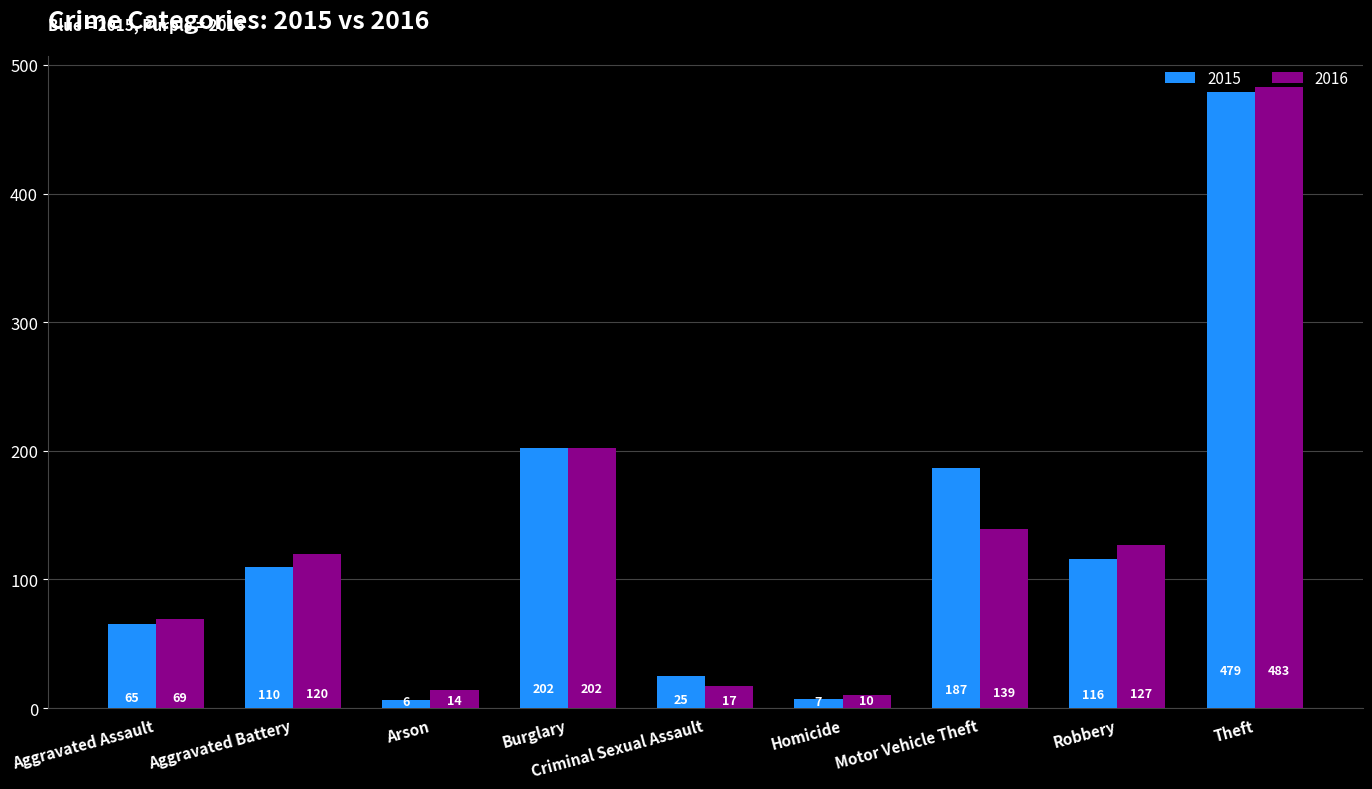

Reading left to right, what are all the values shown in this chart?

2015: 65	110	6	202	25	7	187	116	479
2016: 69	120	14	202	17	10	139	127	483